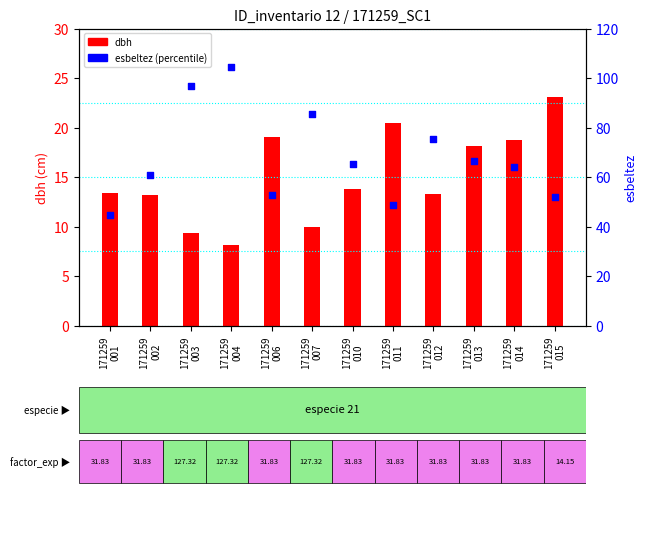

Which series has the largest total across all categories?

esbeltez